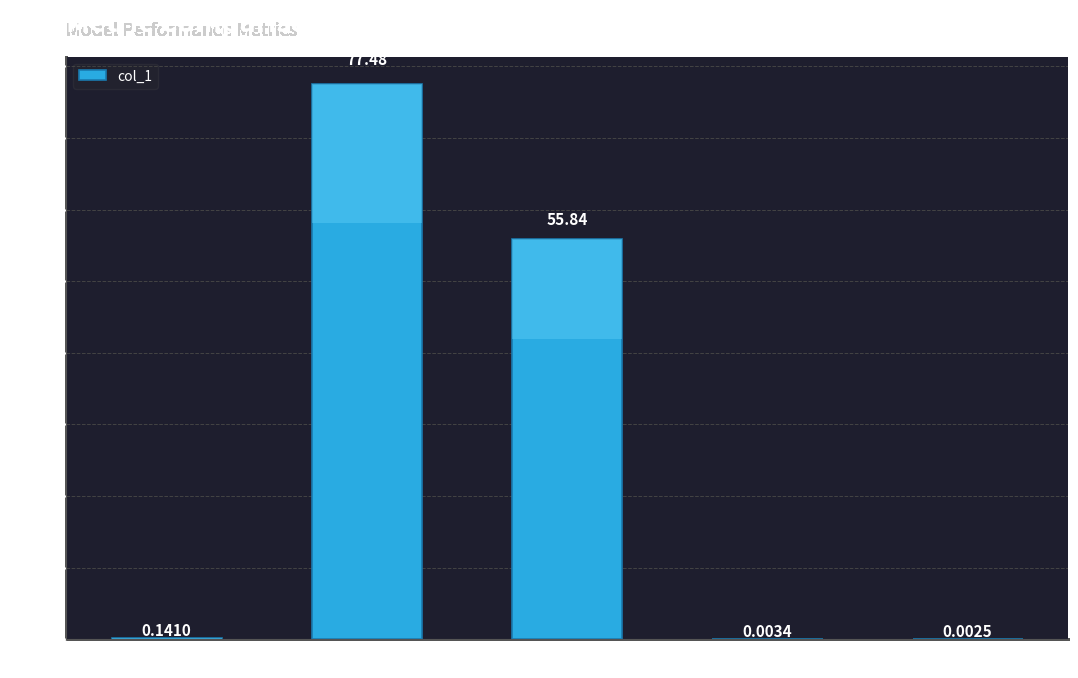

What is the sum of all values?

133.5